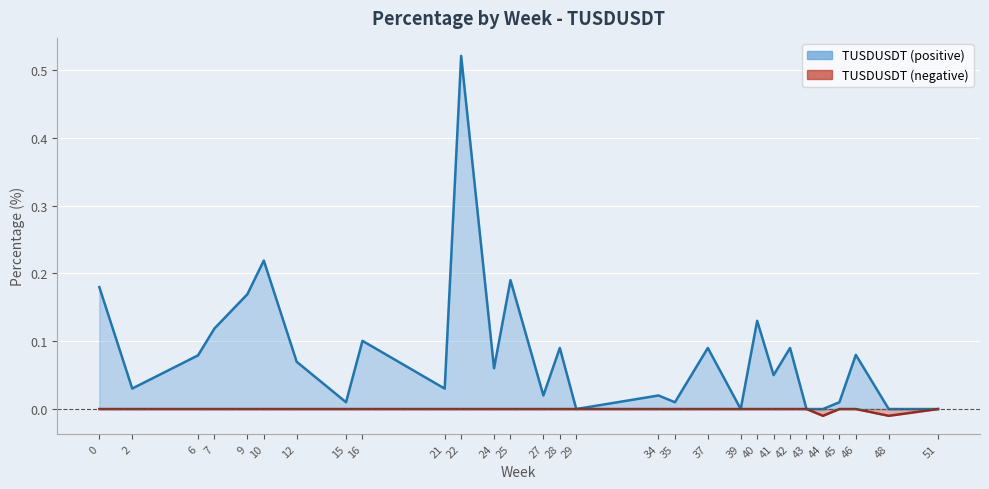

What is the sum of all values?

2.3